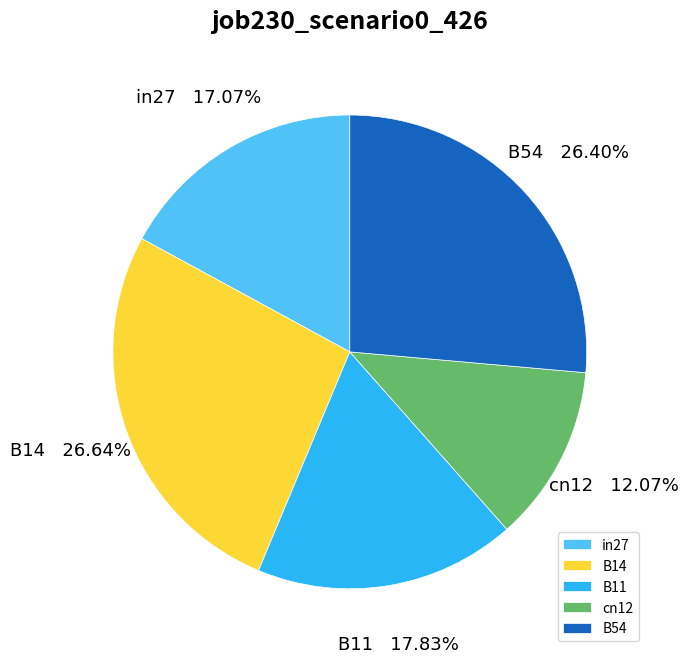

To the nearest percent, what percentage of the pie is B54?

26%